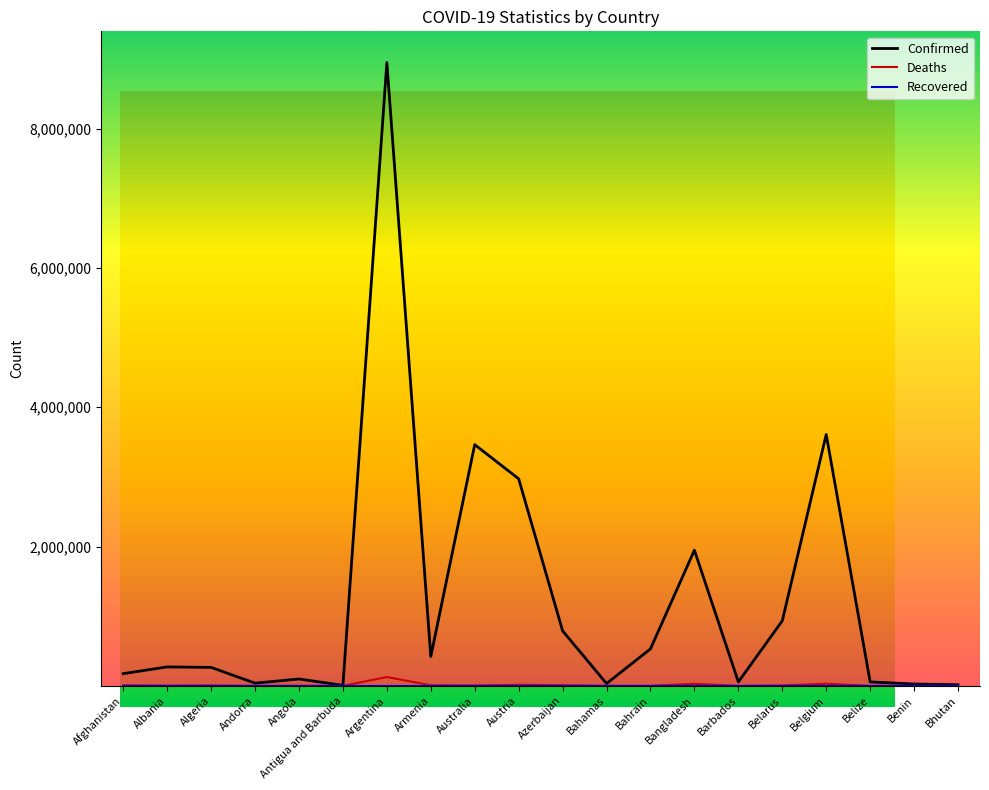

Which series has the widest spread of values?

Confirmed